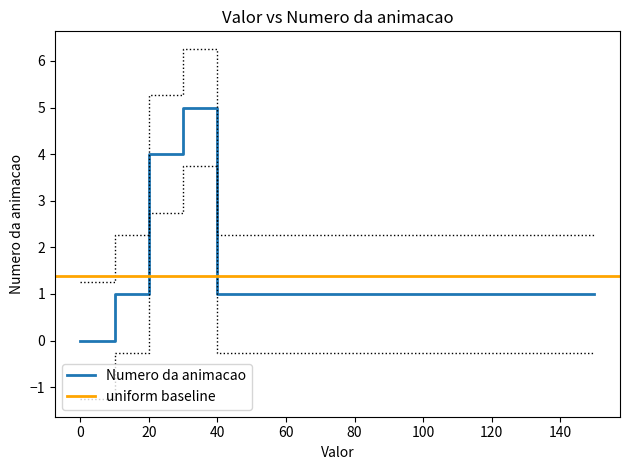

Is it true that Numero da animacao equals -2 at 0?

False